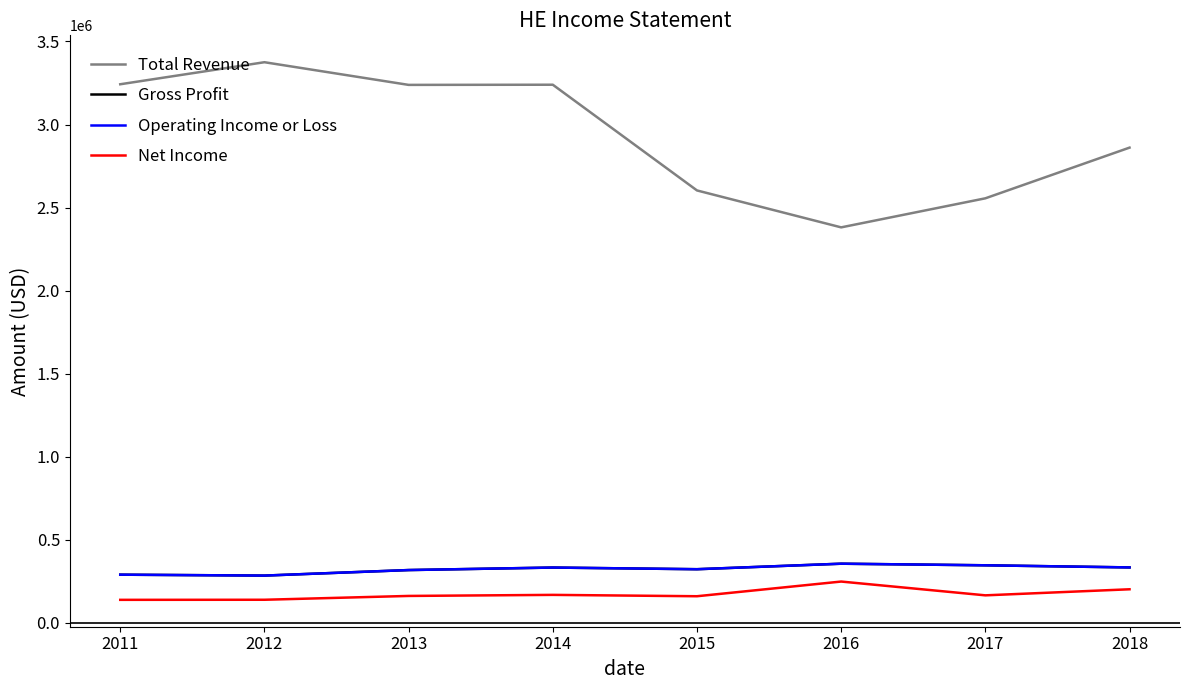

What is the spread (max minus min) of values at 2015?

2443100